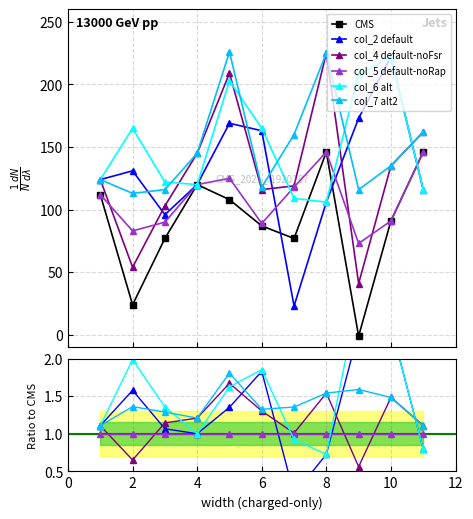

What is the spread (max minus min) of values at 2?

141